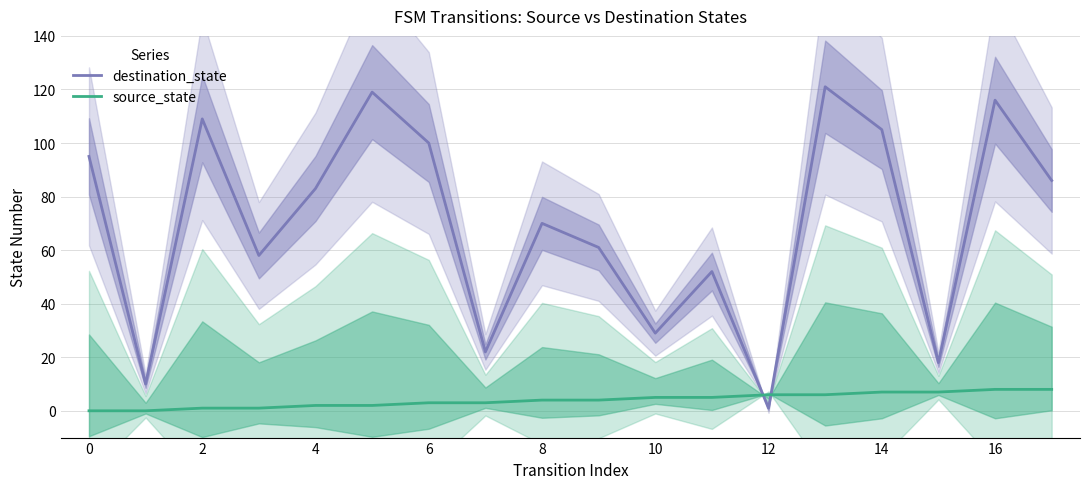

The value of destination_state at 8 is 70. True or false?

True